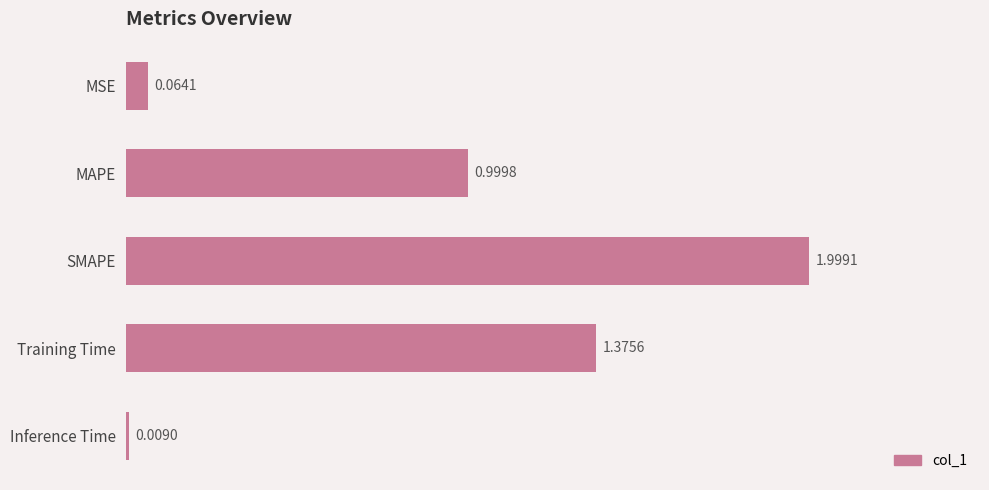

What is the difference between the maximum and minimum values?

2.0